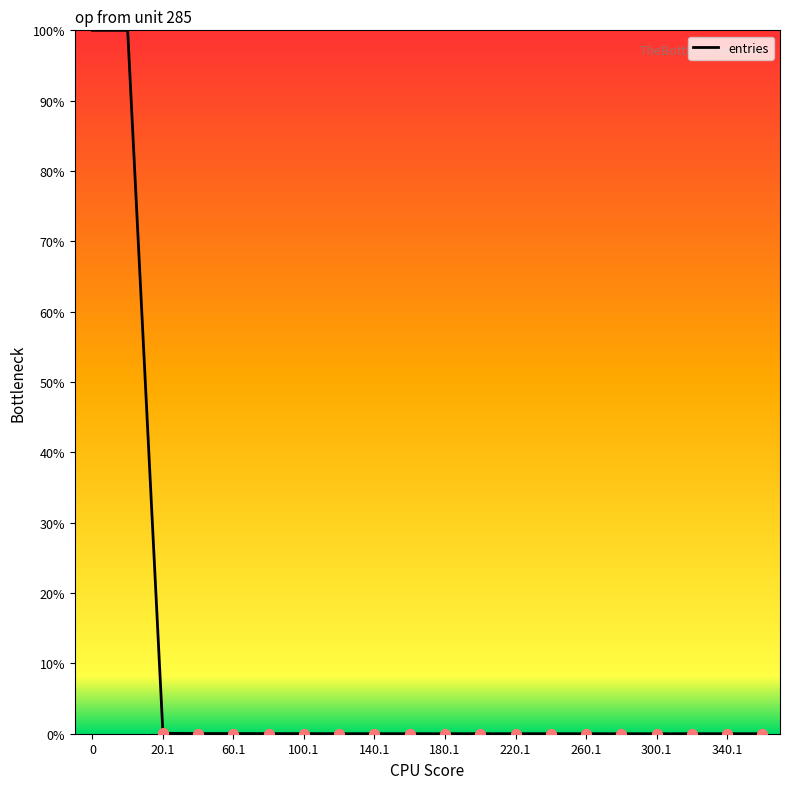

What is the greatest value displayed?

100.0